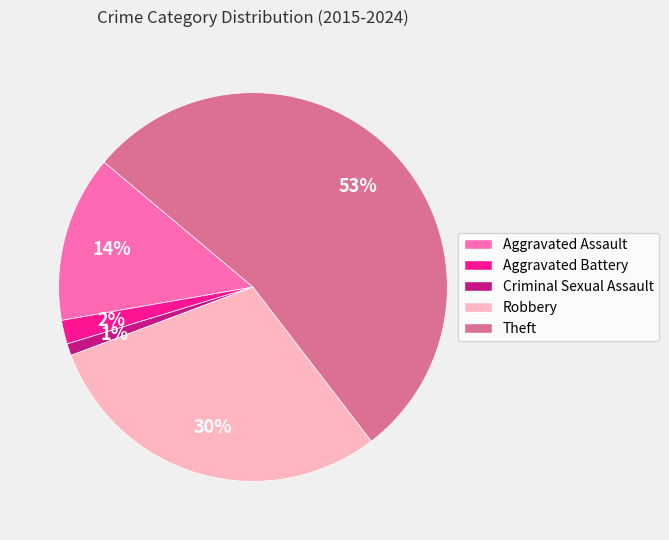

To the nearest percent, what portion does Aggravated Assault represent?

14%